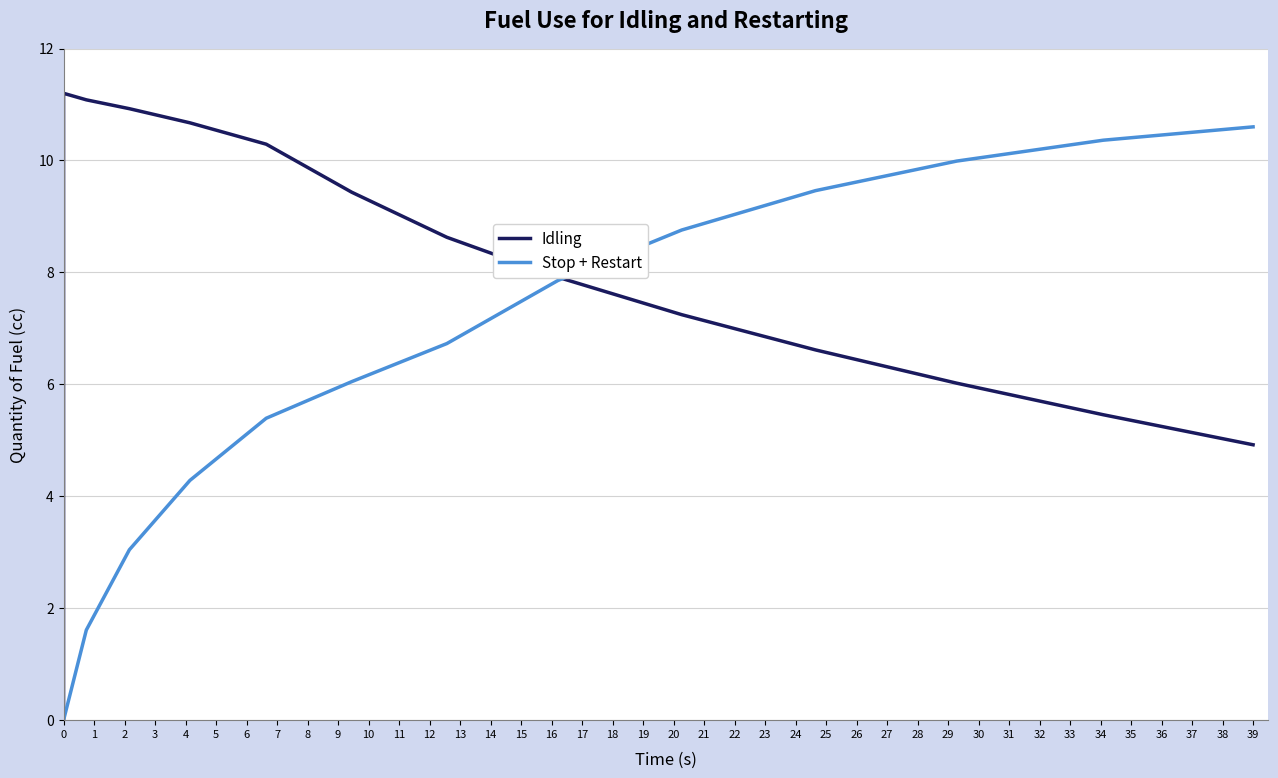

True or false: Idling and Stop + Restart cross at least once.

True